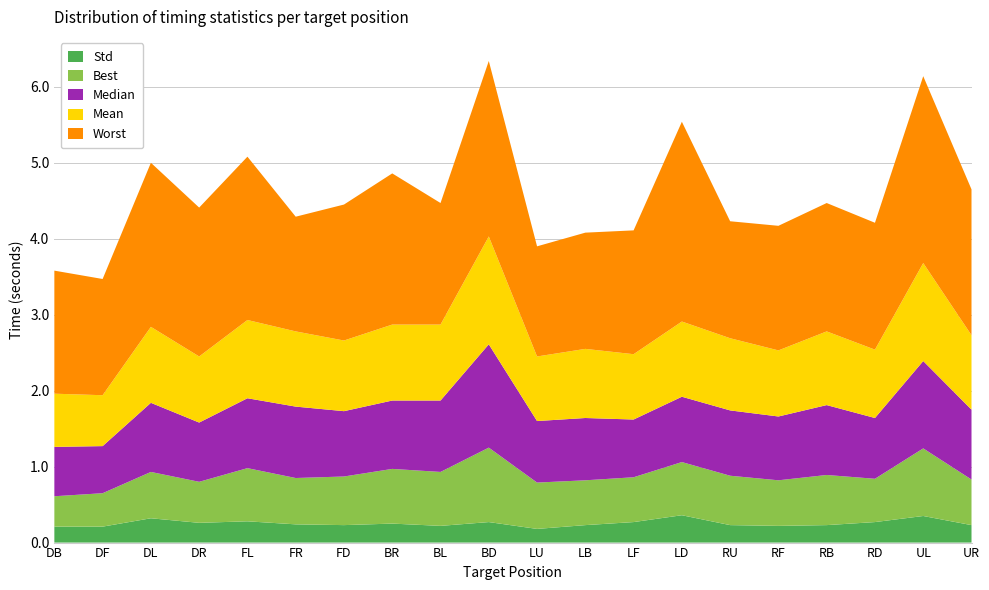

The Std series shows 0.2 at RB. True or false?

True